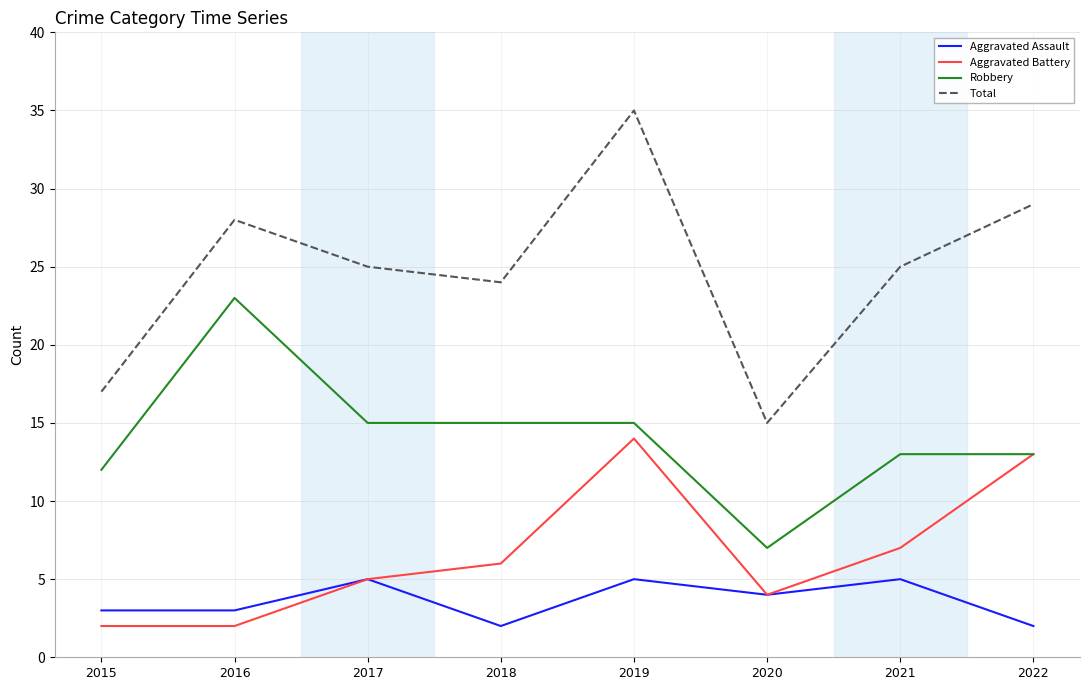

What is the sum of all Robbery values?

113